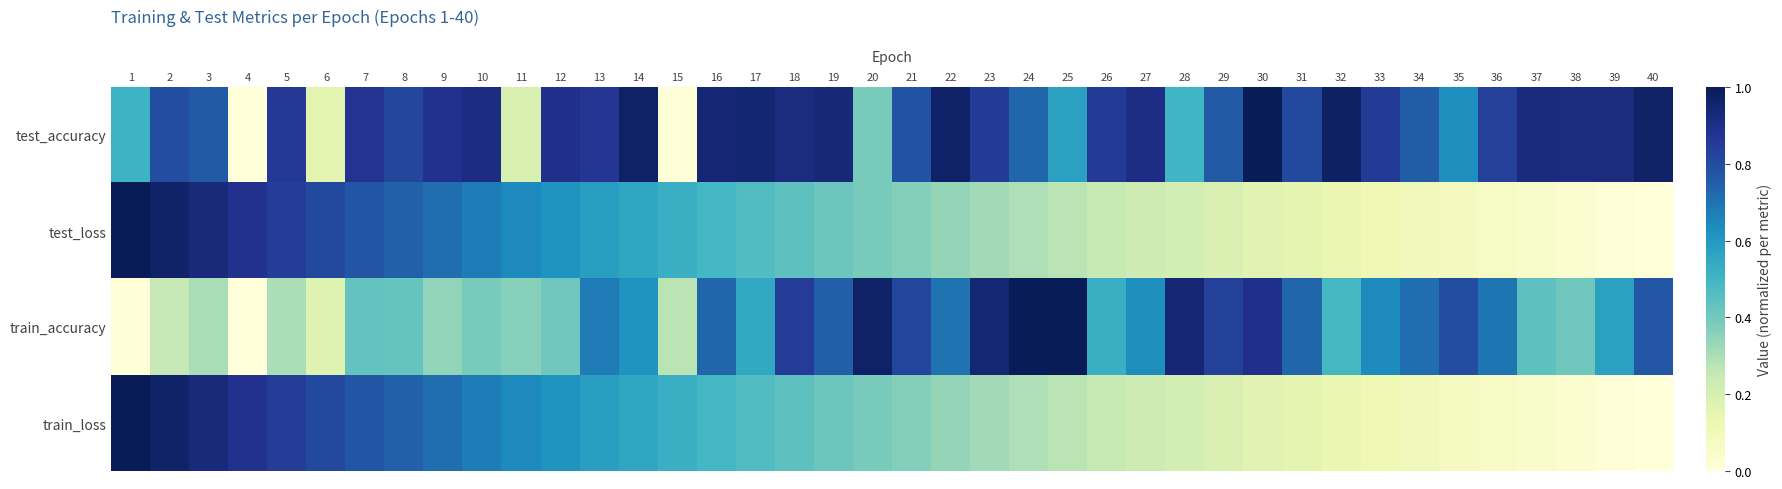

Between 21 and 40, which series saw the biggest shift?

test_loss